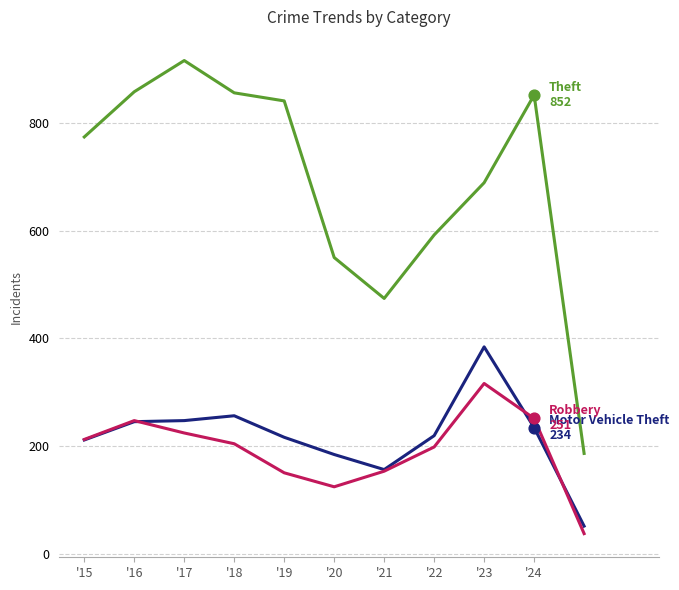

What is the minimum value shown in the chart?

37